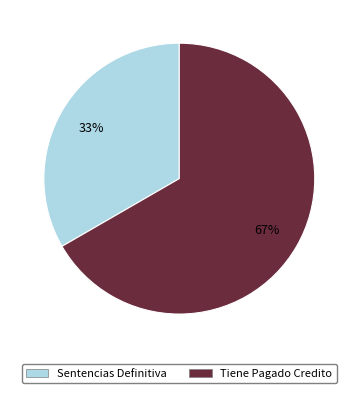

What percentage is the Sentencias Definitiva slice, to the nearest percent?

33%